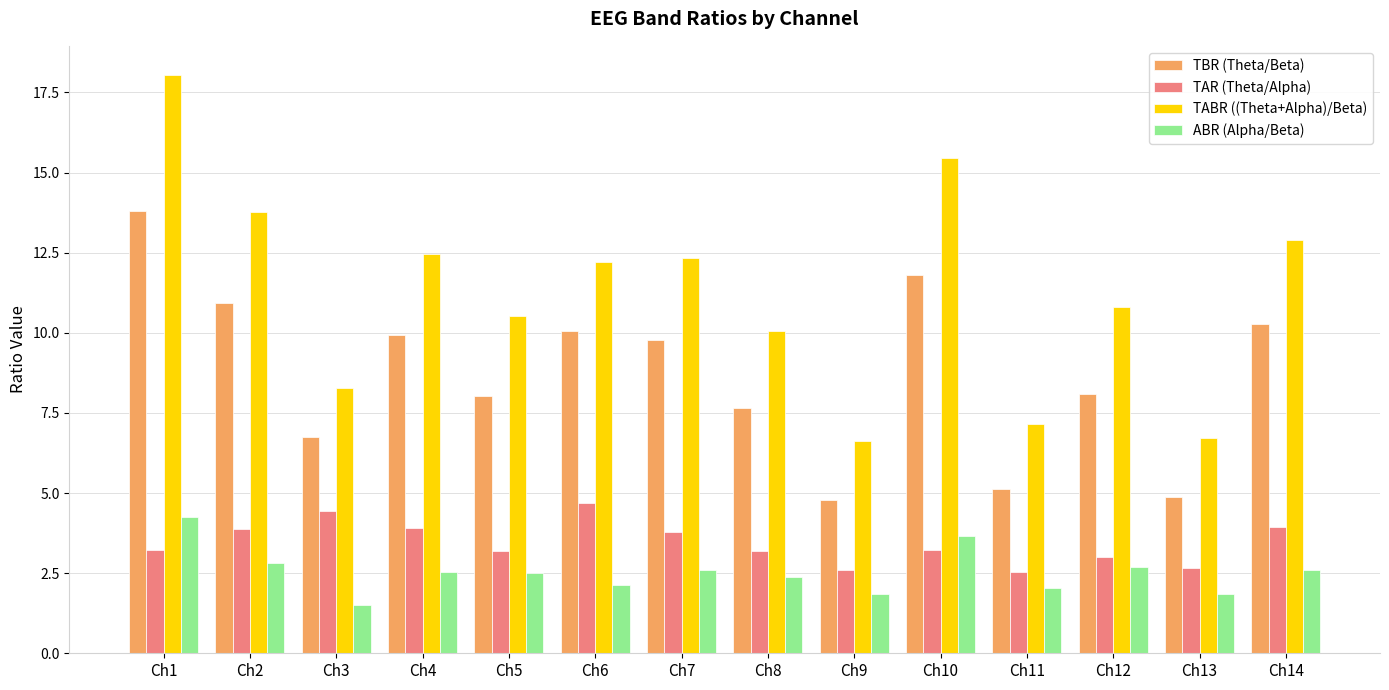

What is the smallest value displayed?

1.5